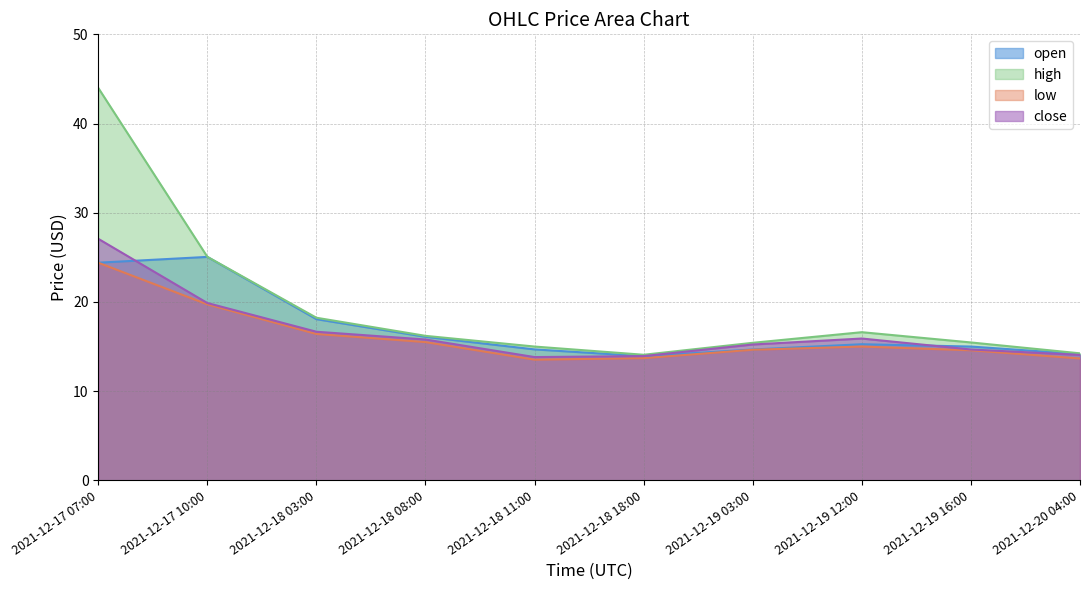

How many lines are shown in the chart?

4